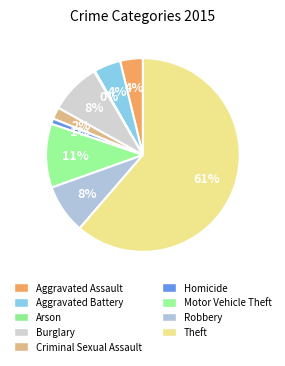

The Criminal Sexual Assault slice represents 2% of the pie. True or false?

True